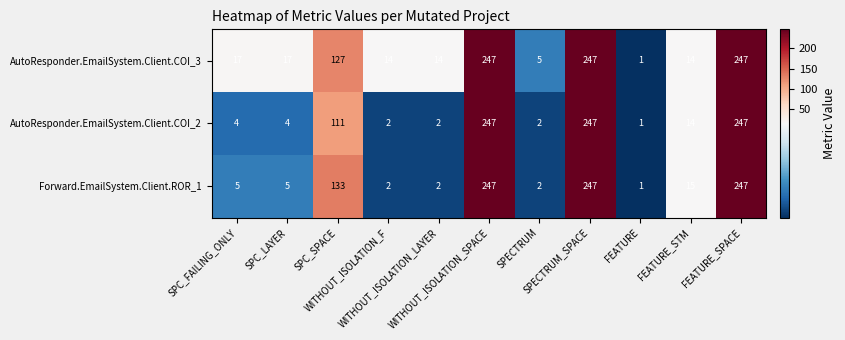

Which series has the largest total across all categories?

AutoResponder.EmailSystem.Client.COI_3